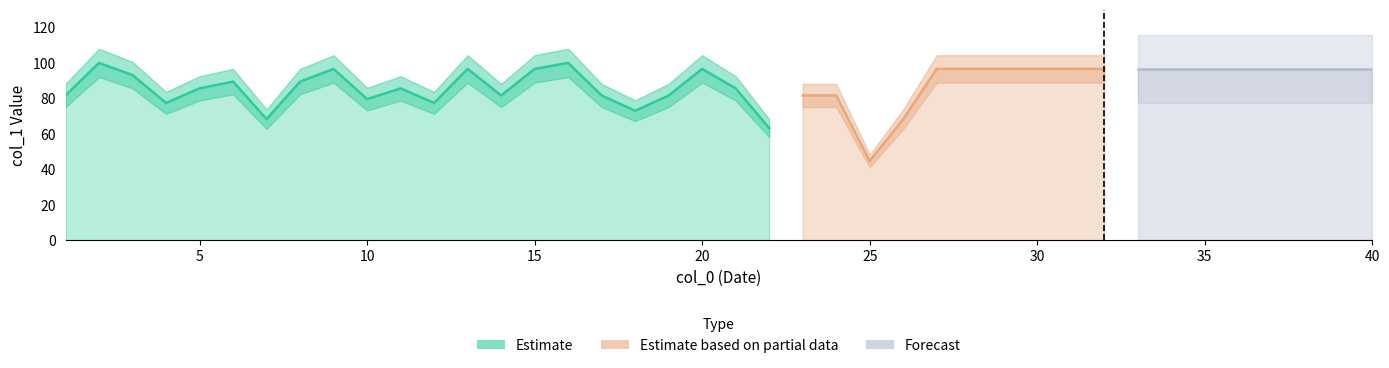

What is the sum of all values?

3509.9